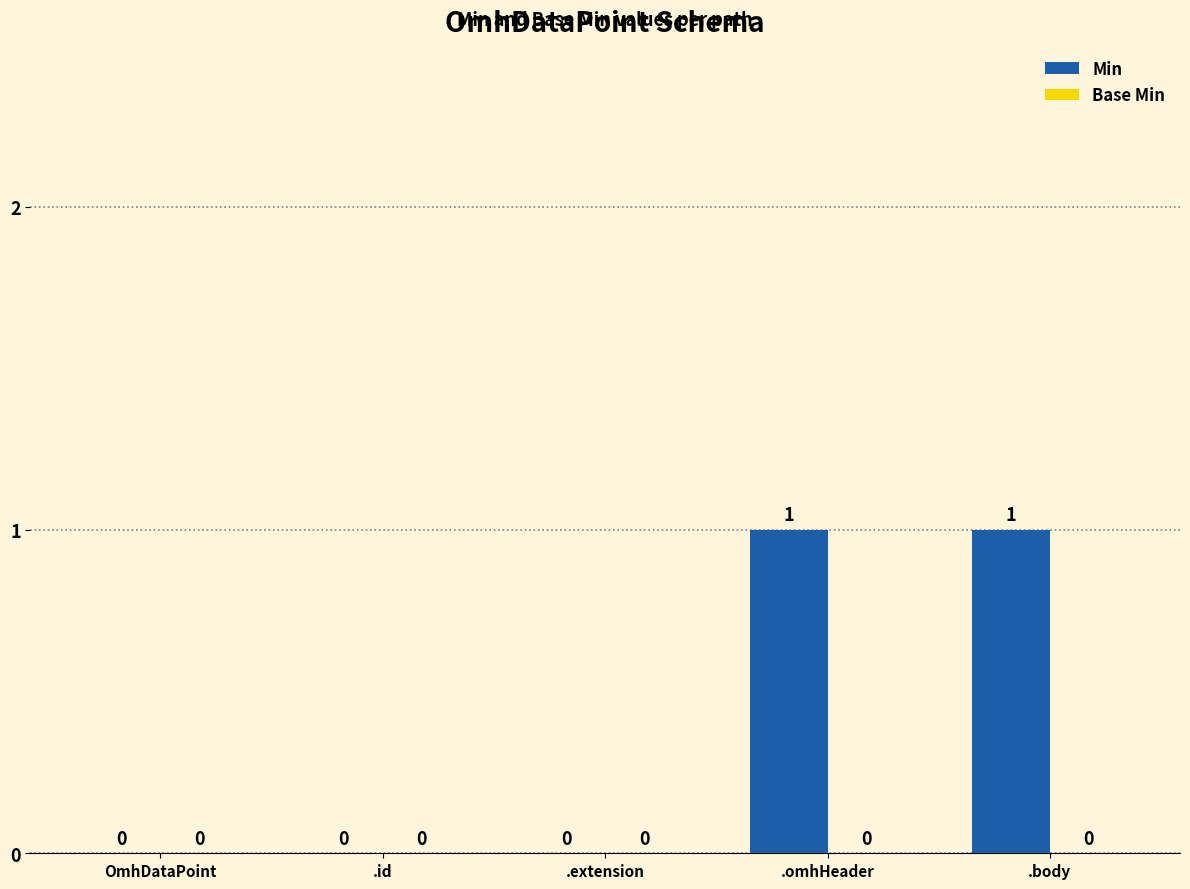

The chart shows a value of 0 at .body. True or false?

False